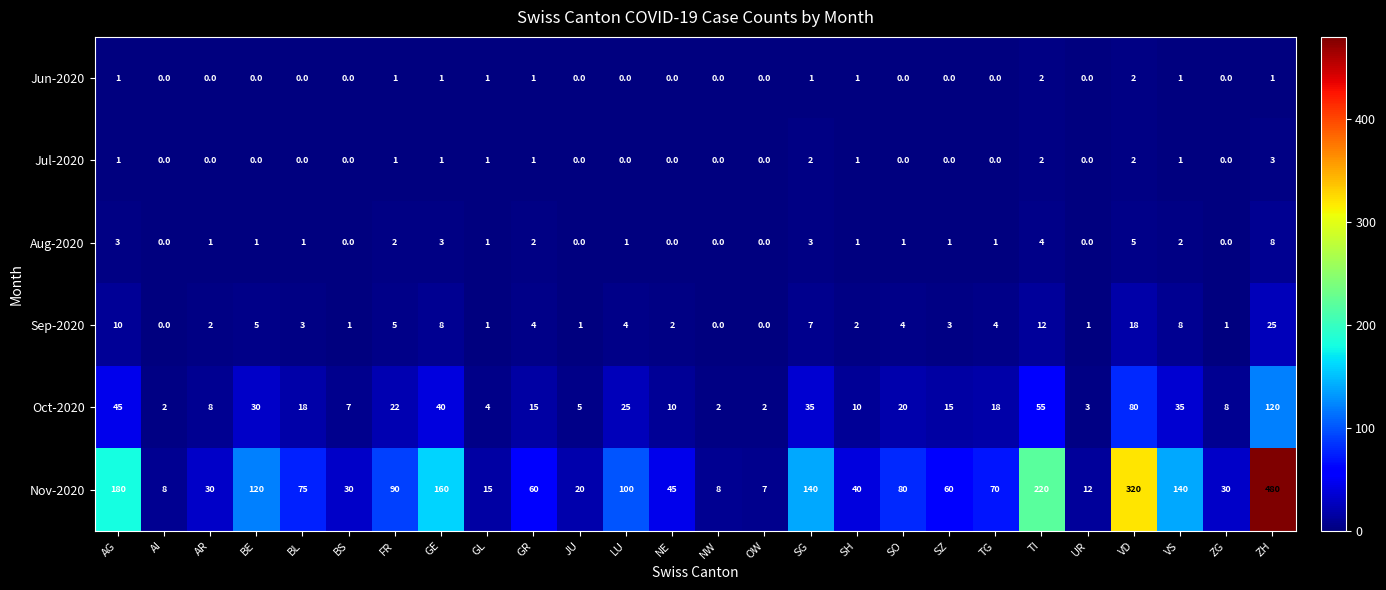

How many values in the Jul-2020 series exceed 0?

11